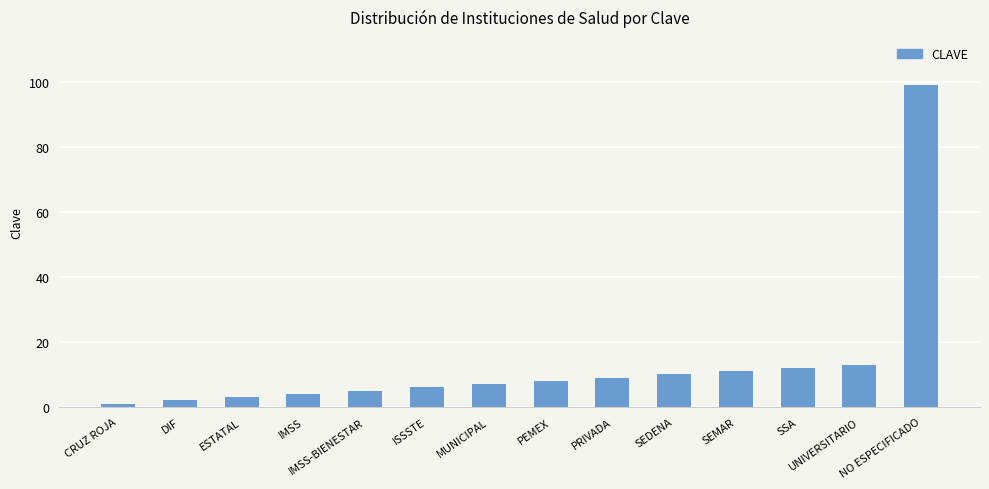

Does the chart contain any negative values?

No